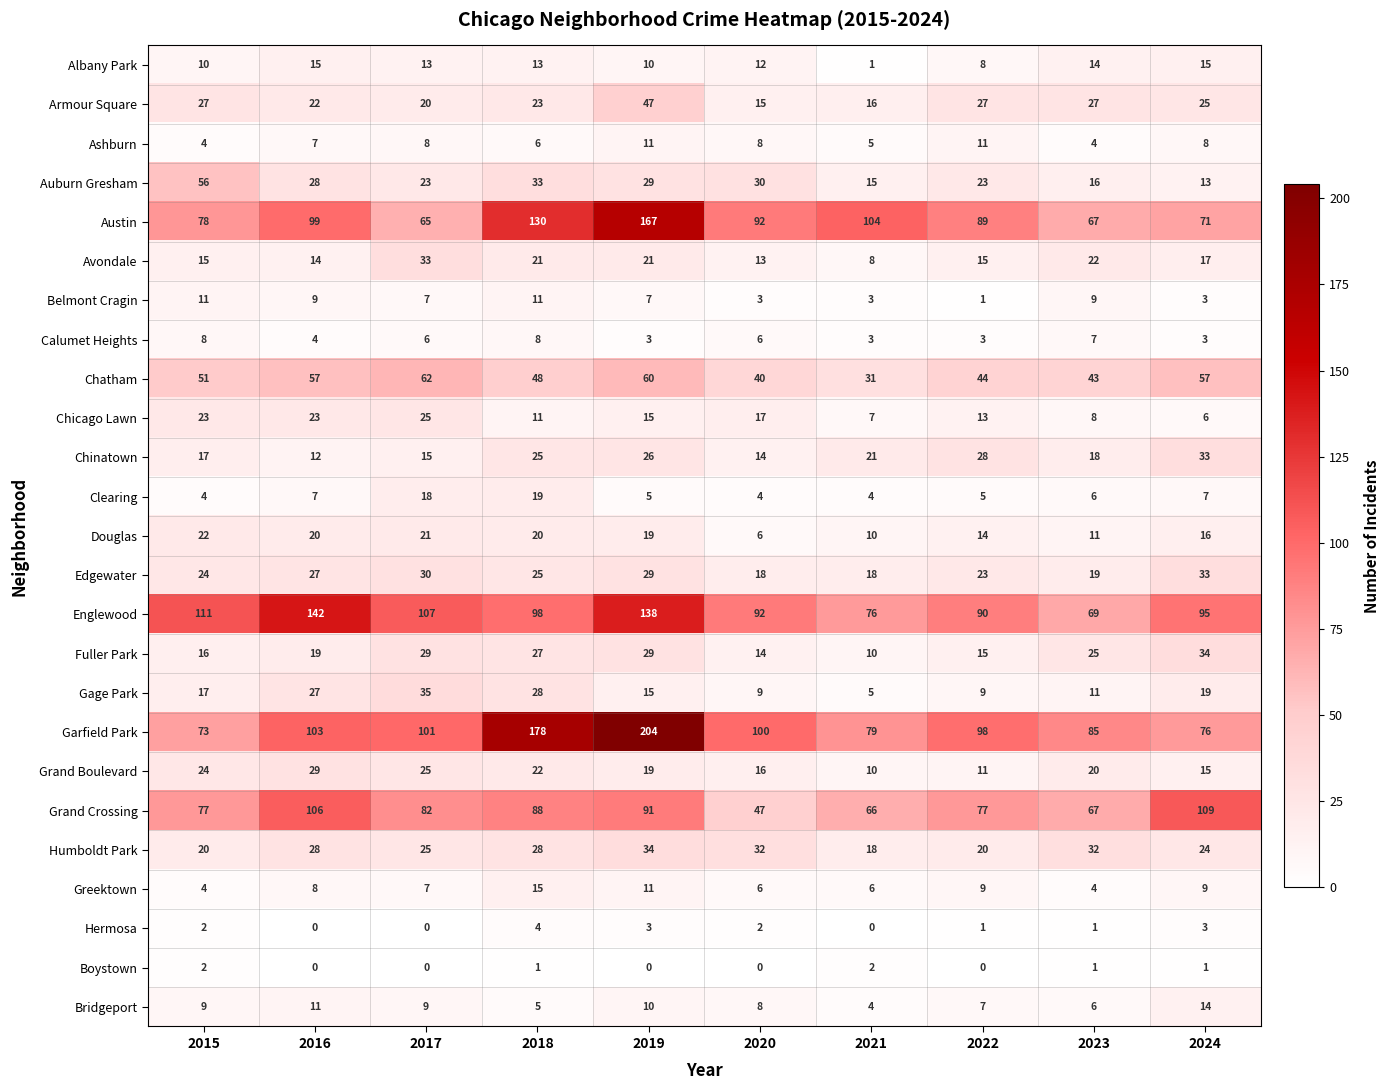

Which category has the highest value in the Chinatown series?

2024